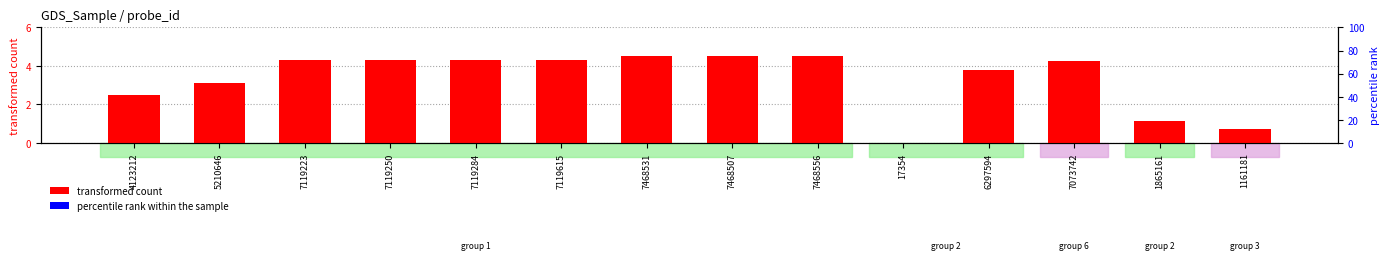

Where is transformed count nearest to the value 2?

4123212